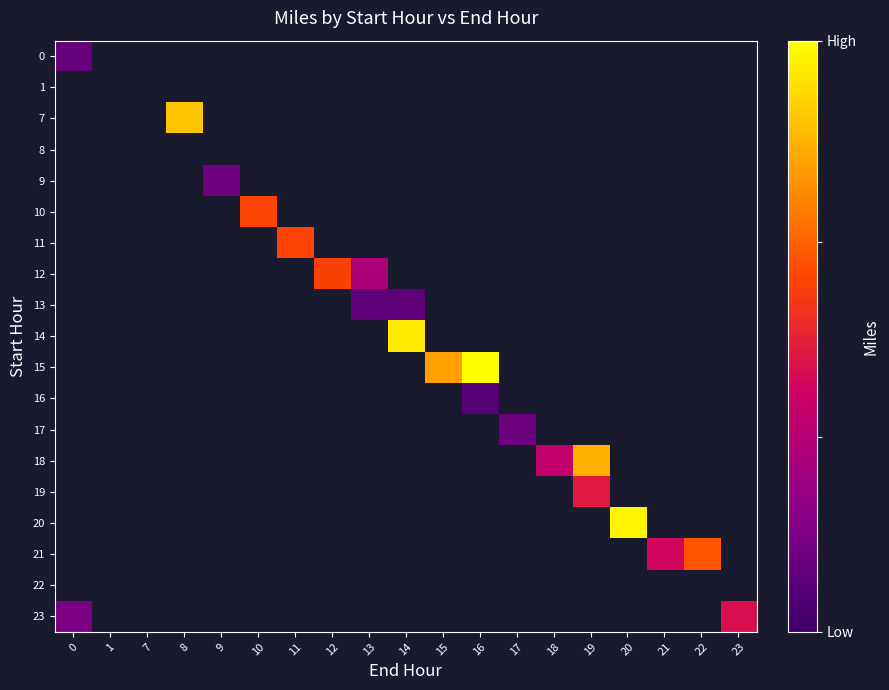

Reading left to right, what are all the values shown in this chart?

0: 0=1.8	1=0.0	7=0.0	8=0.0	9=0.0	10=0.0	11=0.0	12=0.0	13=0.0	14=0.0	15=0.0	16=0.0	17=0.0	18=0.0	19=0.0	20=0.0	21=0.0	22=0.0	23=0.0
1: 0=0.0	1=0.0	7=0.0	8=0.0	9=0.0	10=0.0	11=0.0	12=0.0	13=0.0	14=0.0	15=0.0	16=0.0	17=0.0	18=0.0	19=0.0	20=0.0	21=0.0	22=0.0	23=0.0
7: 0=0.0	1=0.0	7=0.0	8=14.4	9=0.0	10=0.0	11=0.0	12=0.0	13=0.0	14=0.0	15=0.0	16=0.0	17=0.0	18=0.0	19=0.0	20=0.0	21=0.0	22=0.0	23=0.0
8: 0=0.0	1=0.0	7=0.0	8=0.0	9=0.0	10=0.0	11=0.0	12=0.0	13=0.0	14=0.0	15=0.0	16=0.0	17=0.0	18=0.0	19=0.0	20=0.0	21=0.0	22=0.0	23=0.0
9: 0=0.0	1=0.0	7=0.0	8=0.0	9=2.2	10=0.0	11=0.0	12=0.0	13=0.0	14=0.0	15=0.0	16=0.0	17=0.0	18=0.0	19=0.0	20=0.0	21=0.0	22=0.0	23=0.0
10: 0=0.0	1=0.0	7=0.0	8=0.0	9=0.0	10=9.8	11=0.0	12=0.0	13=0.0	14=0.0	15=0.0	16=0.0	17=0.0	18=0.0	19=0.0	20=0.0	21=0.0	22=0.0	23=0.0
11: 0=0.0	1=0.0	7=0.0	8=0.0	9=0.0	10=0.0	11=9.8	12=0.0	13=0.0	14=0.0	15=0.0	16=0.0	17=0.0	18=0.0	19=0.0	20=0.0	21=0.0	22=0.0	23=0.0
12: 0=0.0	1=0.0	7=0.0	8=0.0	9=0.0	10=0.0	11=0.0	12=9.7	13=5.1	14=0.0	15=0.0	16=0.0	17=0.0	18=0.0	19=0.0	20=0.0	21=0.0	22=0.0	23=0.0
13: 0=0.0	1=0.0	7=0.0	8=0.0	9=0.0	10=0.0	11=0.0	12=0.0	13=1.5	14=1.5	15=0.0	16=0.0	17=0.0	18=0.0	19=0.0	20=0.0	21=0.0	22=0.0	23=0.0
14: 0=0.0	1=0.0	7=0.0	8=0.0	9=0.0	10=0.0	11=0.0	12=0.0	13=0.0	14=15.7	15=0.0	16=0.0	17=0.0	18=0.0	19=0.0	20=0.0	21=0.0	22=0.0	23=0.0
15: 0=0.0	1=0.0	7=0.0	8=0.0	9=0.0	10=0.0	11=0.0	12=0.0	13=0.0	14=0.0	15=13.0	16=16.5	17=0.0	18=0.0	19=0.0	20=0.0	21=0.0	22=0.0	23=0.0
16: 0=0.0	1=0.0	7=0.0	8=0.0	9=0.0	10=0.0	11=0.0	12=0.0	13=0.0	14=0.0	15=0.0	16=1.2	17=0.0	18=0.0	19=0.0	20=0.0	21=0.0	22=0.0	23=0.0
17: 0=0.0	1=0.0	7=0.0	8=0.0	9=0.0	10=0.0	11=0.0	12=0.0	13=0.0	14=0.0	15=0.0	16=0.0	17=2.0	18=0.0	19=0.0	20=0.0	21=0.0	22=0.0	23=0.0
18: 0=0.0	1=0.0	7=0.0	8=0.0	9=0.0	10=0.0	11=0.0	12=0.0	13=0.0	14=0.0	15=0.0	16=0.0	17=0.0	18=6.1	19=13.6	20=0.0	21=0.0	22=0.0	23=0.0
19: 0=0.0	1=0.0	7=0.0	8=0.0	9=0.0	10=0.0	11=0.0	12=0.0	13=0.0	14=0.0	15=0.0	16=0.0	17=0.0	18=0.0	19=7.8	20=0.0	21=0.0	22=0.0	23=0.0
20: 0=0.0	1=0.0	7=0.0	8=0.0	9=0.0	10=0.0	11=0.0	12=0.0	13=0.0	14=0.0	15=0.0	16=0.0	17=0.0	18=0.0	19=0.0	20=16.1	21=0.0	22=0.0	23=0.0
21: 0=0.0	1=0.0	7=0.0	8=0.0	9=0.0	10=0.0	11=0.0	12=0.0	13=0.0	14=0.0	15=0.0	16=0.0	17=0.0	18=0.0	19=0.0	20=0.0	21=6.9	22=10.4	23=0.0
22: 0=0.0	1=0.0	7=0.0	8=0.0	9=0.0	10=0.0	11=0.0	12=0.0	13=0.0	14=0.0	15=0.0	16=0.0	17=0.0	18=0.0	19=0.0	20=0.0	21=0.0	22=0.0	23=0.0
23: 0=2.7	1=0.0	7=0.0	8=0.0	9=0.0	10=0.0	11=0.0	12=0.0	13=0.0	14=0.0	15=0.0	16=0.0	17=0.0	18=0.0	19=0.0	20=0.0	21=0.0	22=0.0	23=7.3